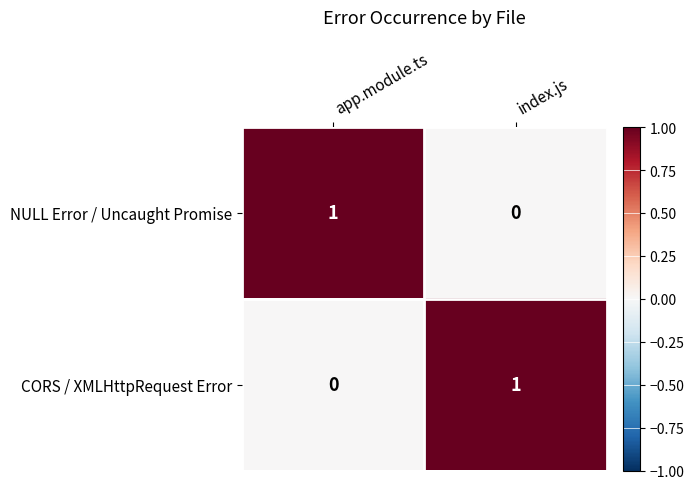

Reading left to right, what are all the values shown in this chart?

NULL Error / Uncaught Promise: app.module.ts=1	index.js=0
CORS / XMLHttpRequest Error: app.module.ts=0	index.js=1